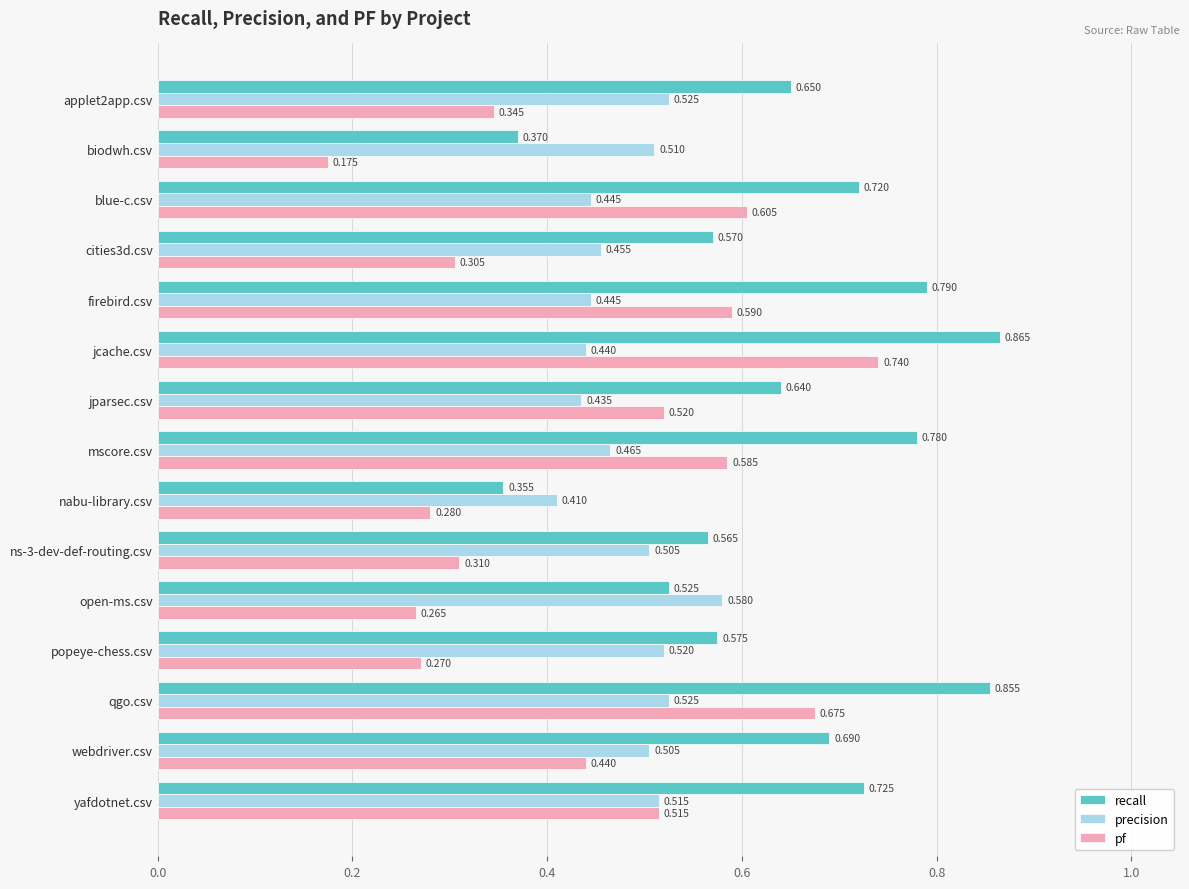

Which series has the widest spread of values?

pf